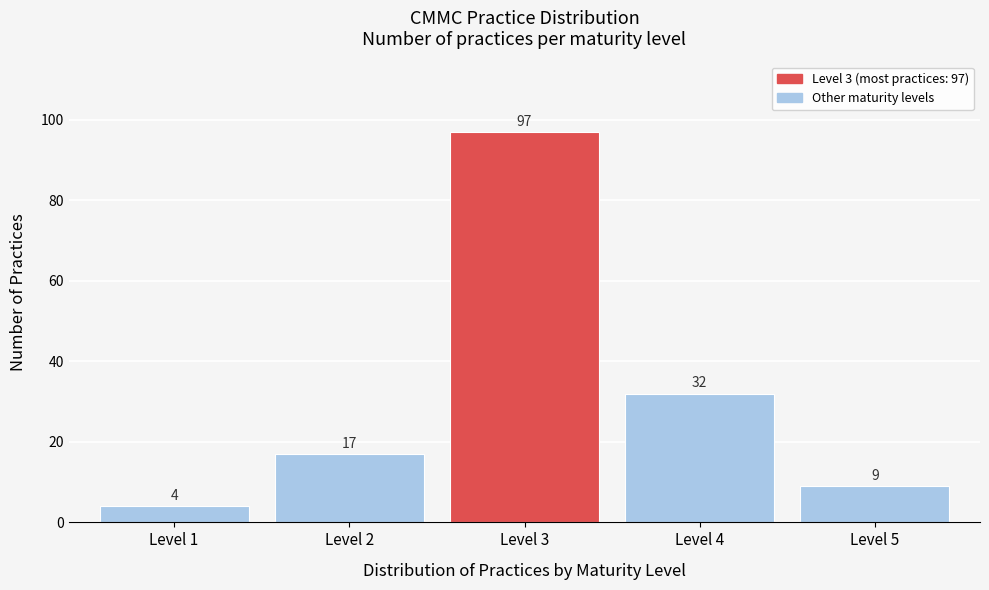

Reading left to right, what are all the values shown in this chart?

4	17	97	32	9